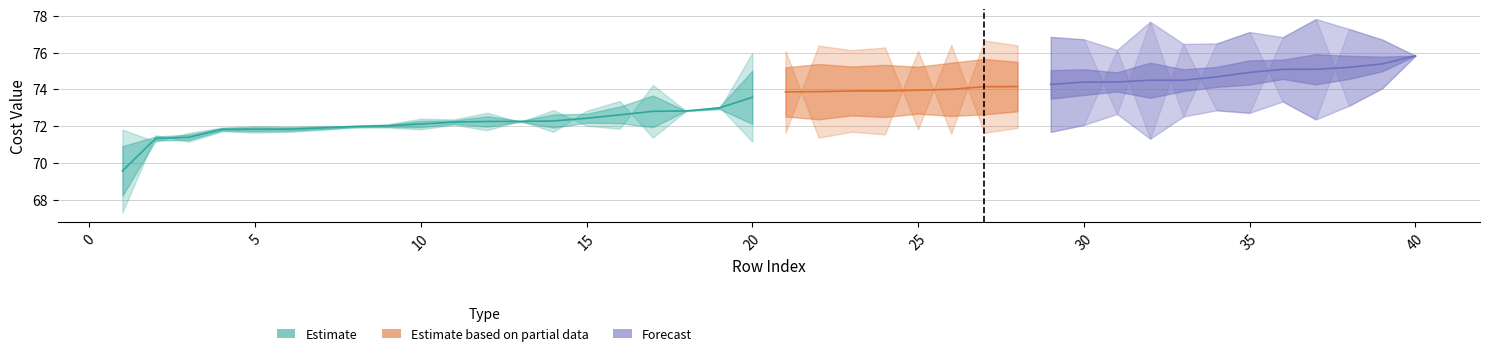

True or false: Custo Bateria 2 has a value of 73.1 at 19.

True